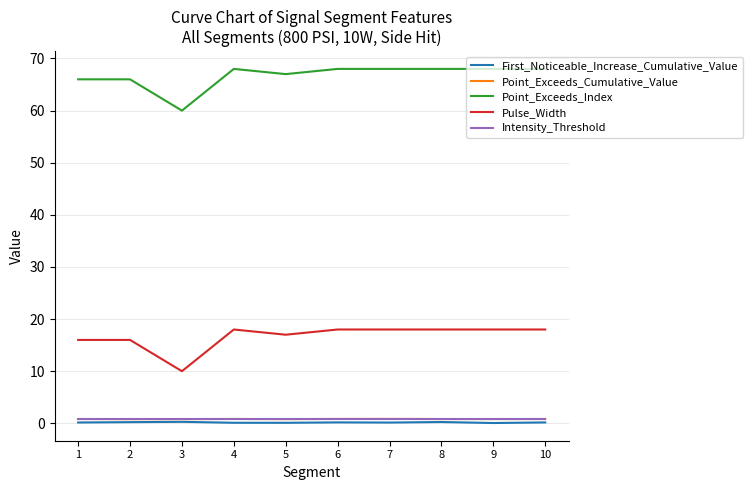

The value of First_Noticeable_Increase_Cumulative_Value at 6 is 0.2. True or false?

True